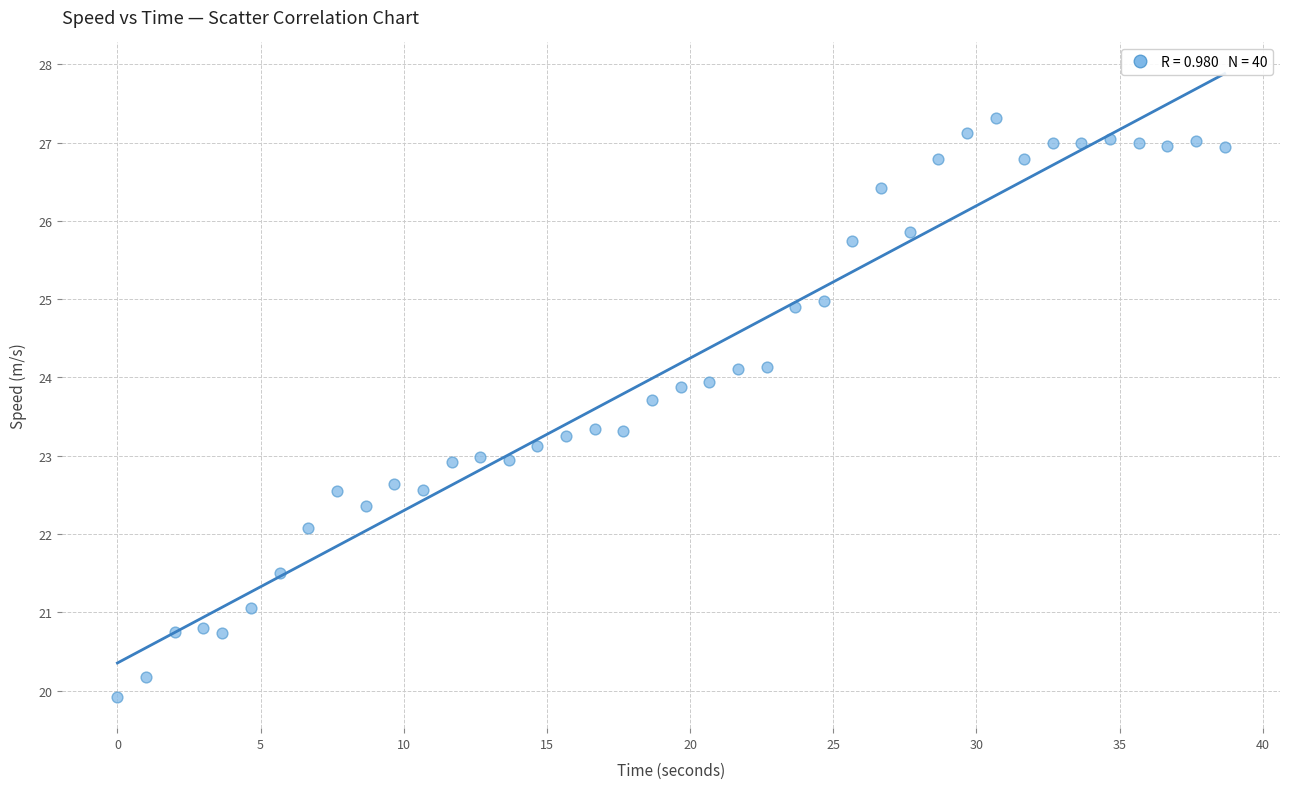

What is the range of Y values (max minus min)?

7.4